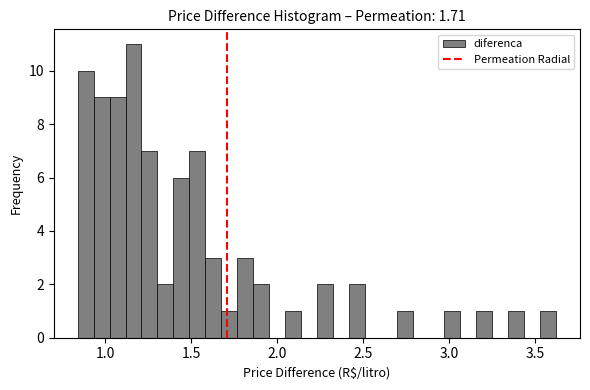

Around what value on the x-axis is the tallest bar? Give the approximate position of its centre, as read against the axis.

1.15